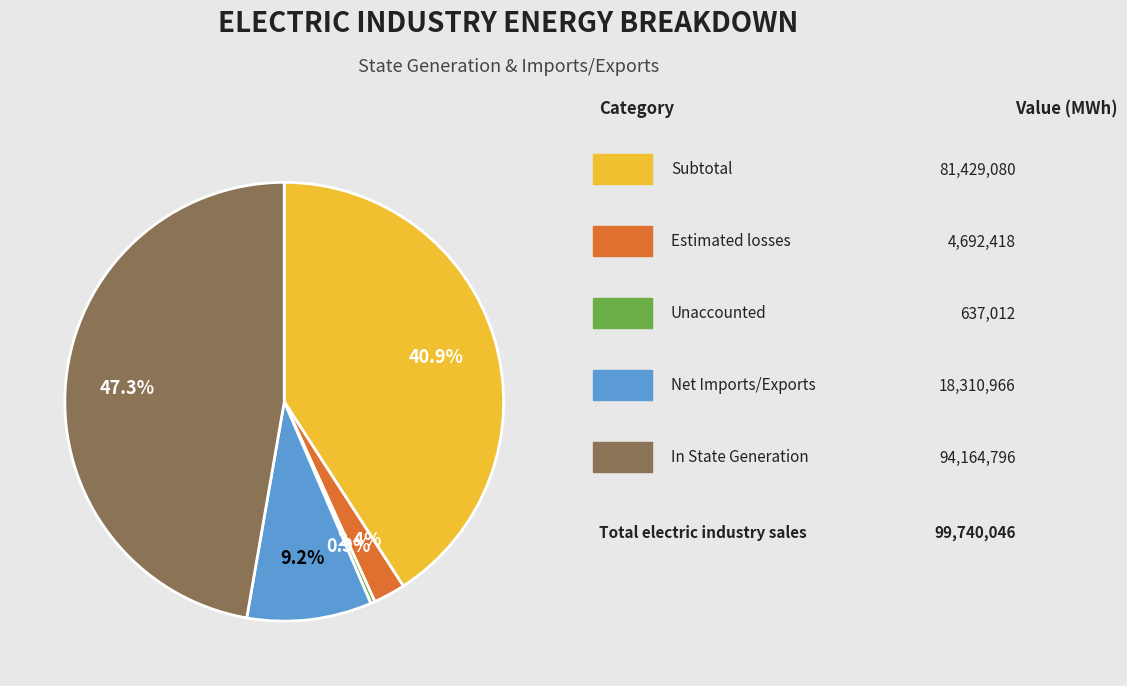

How many segments does this pie chart have?

5